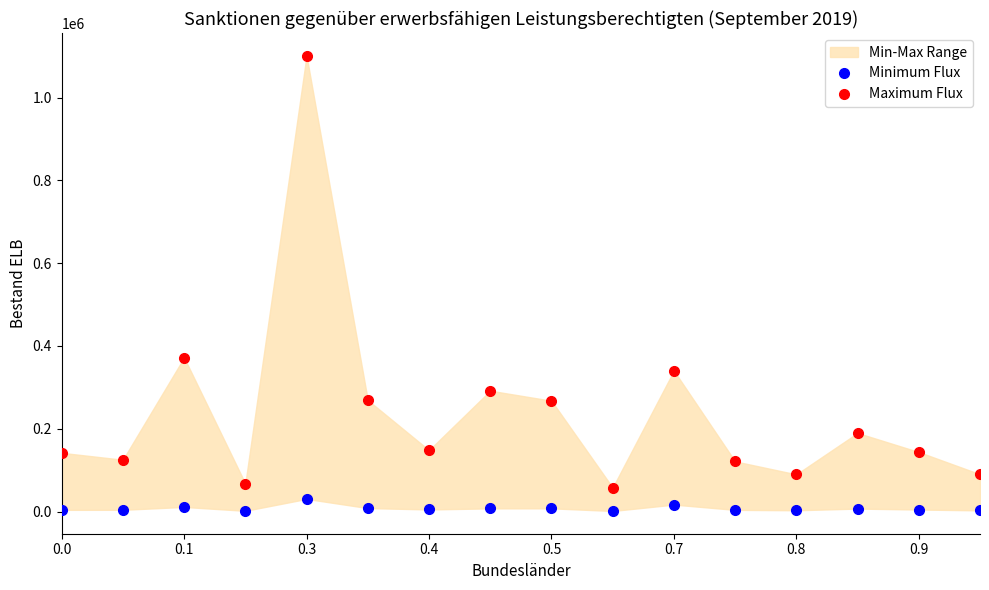

How many categories are shown in the chart?

16